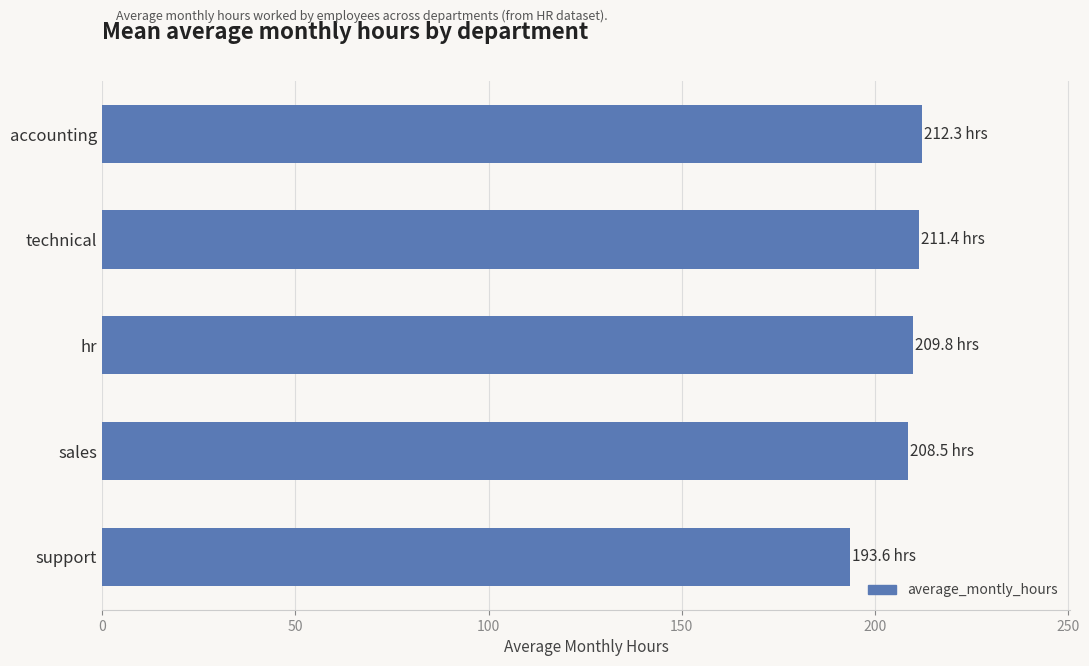

The value at hr is 209.8. True or false?

True